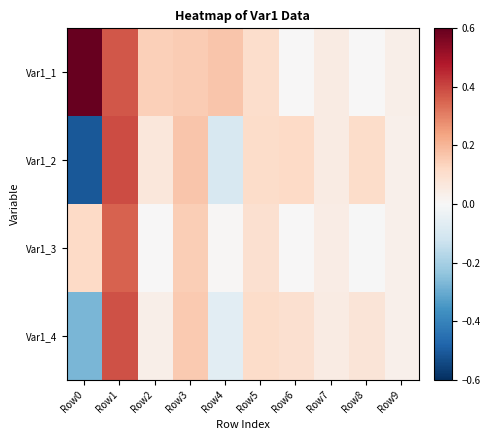

Which series has the largest range (max minus min)?

Var1_2